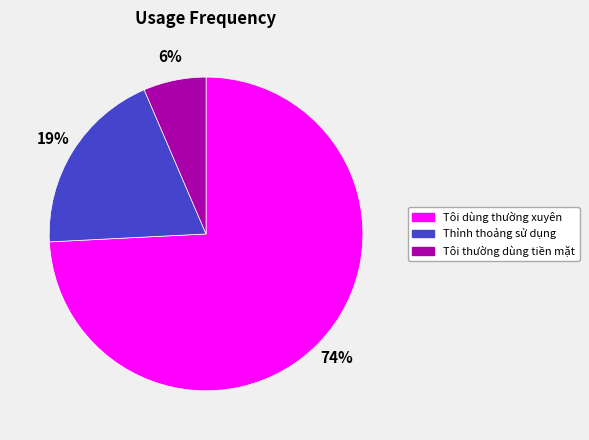

The Tôi thường dùng tiền mặt slice represents 1% of the pie. True or false?

False